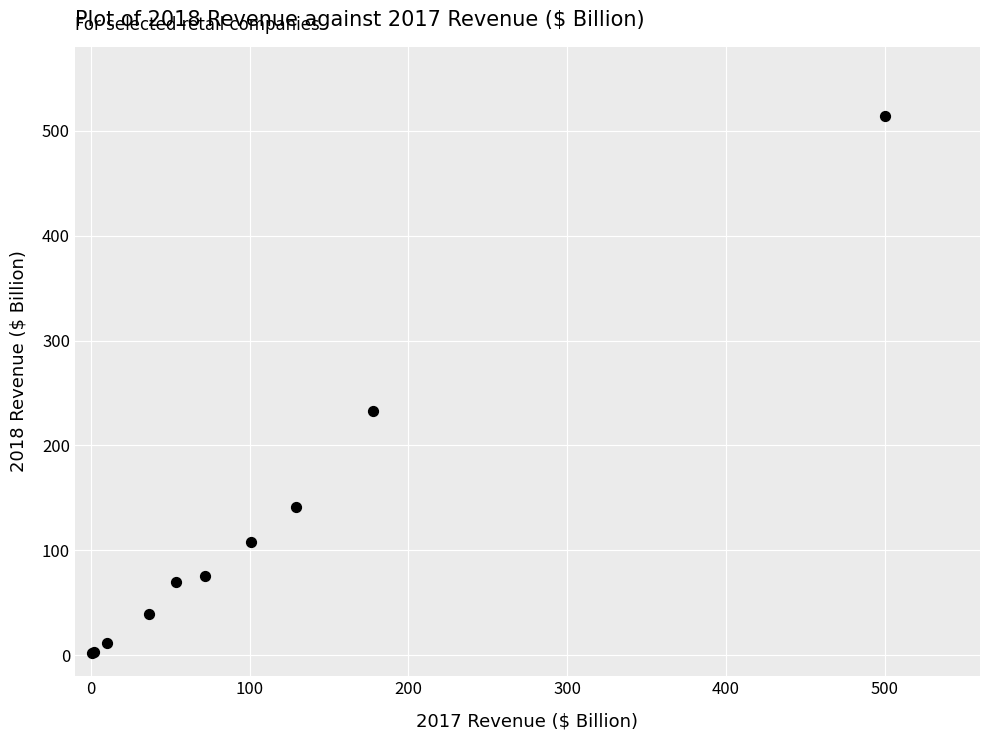

What Y value in the scatter plot is closest to 258?

232.9